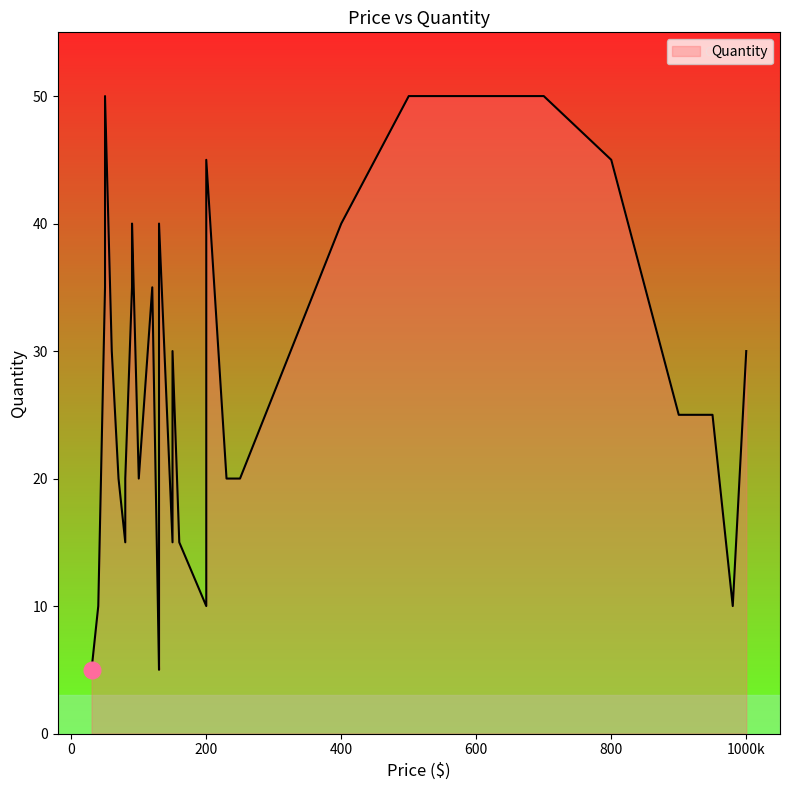

How many interior local valleys (lower than both neighbors) does the data have?

11